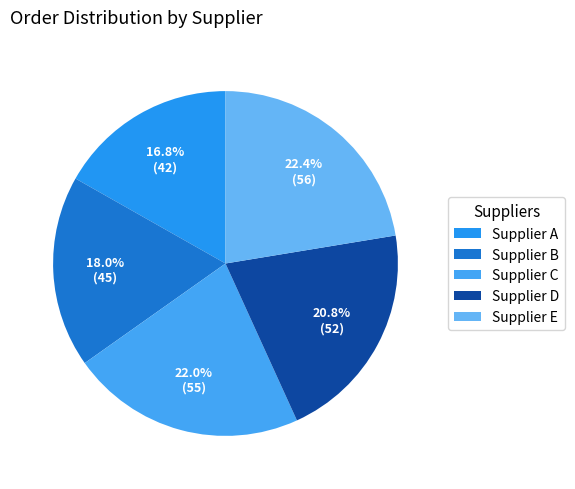

Rank the categories by value from lowest to highest.

Supplier A, Supplier B, Supplier D, Supplier C, Supplier E